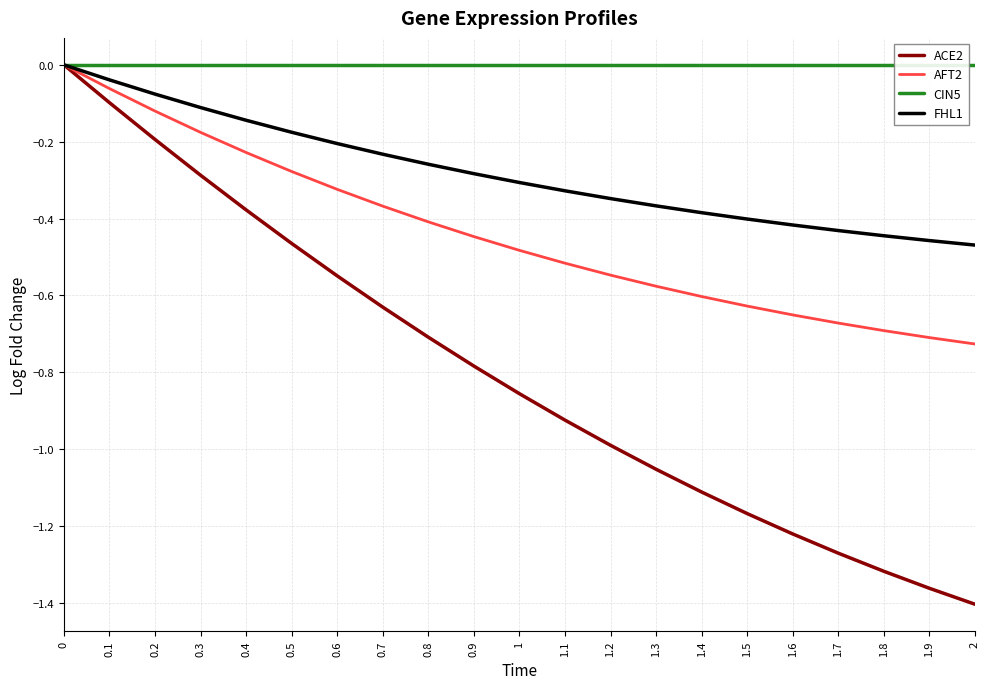

Which label corresponds to the smallest value in the chart?

2